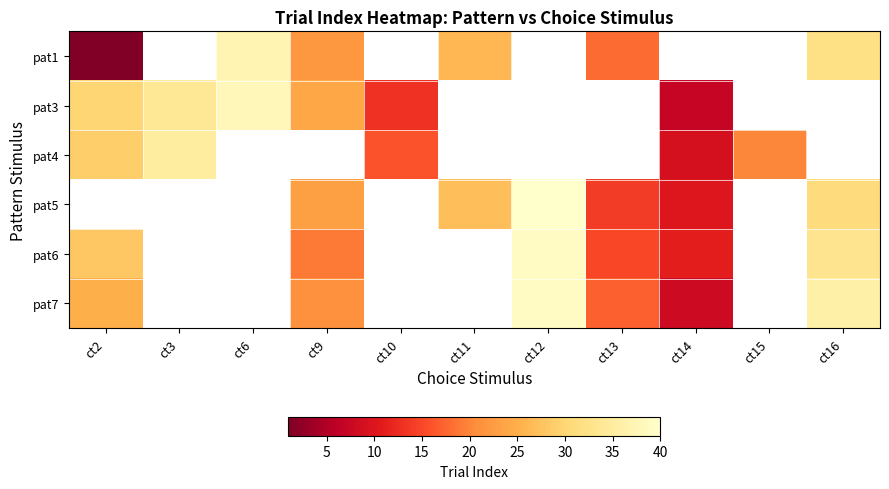

Which category has the highest value in the pat1 series?

ct6